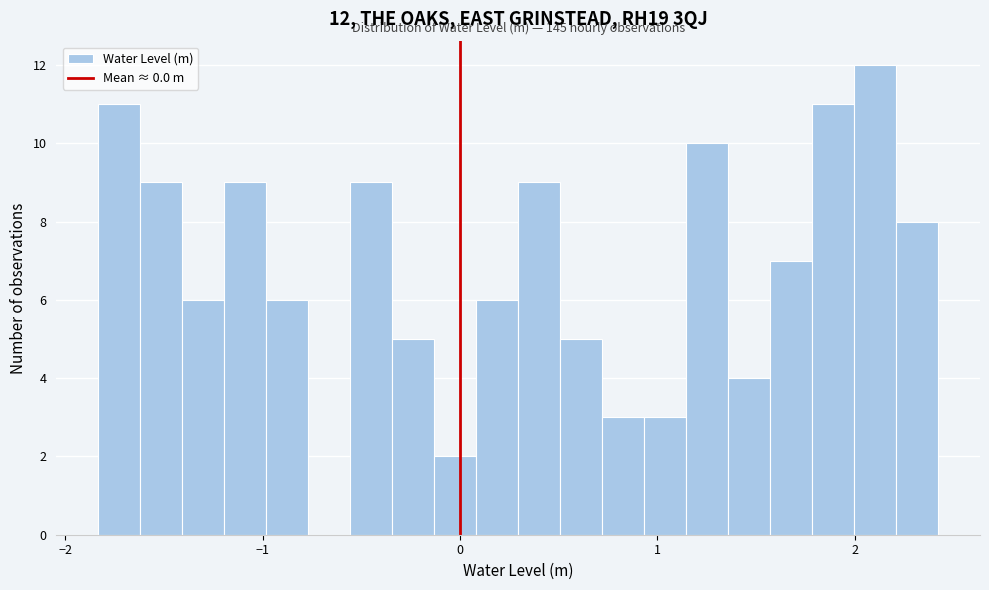

Read against the x-axis, roughly where is the centre of the tallest bar?

2.1